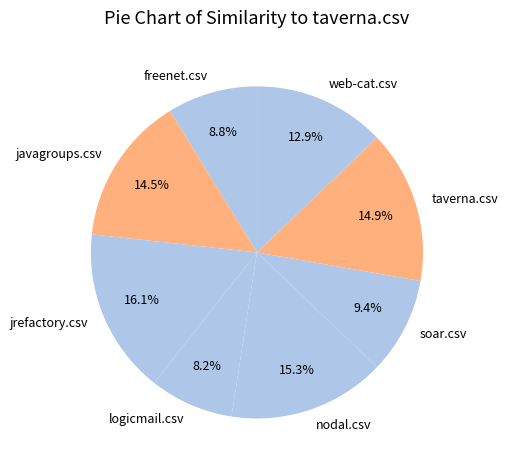

To the nearest percent, what is the combined percentage of logicmail.csv and javagroups.csv?

23%